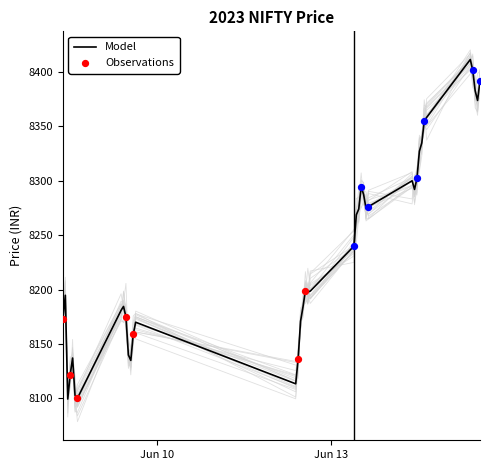

What is the highest value of the Model series?

8411.5